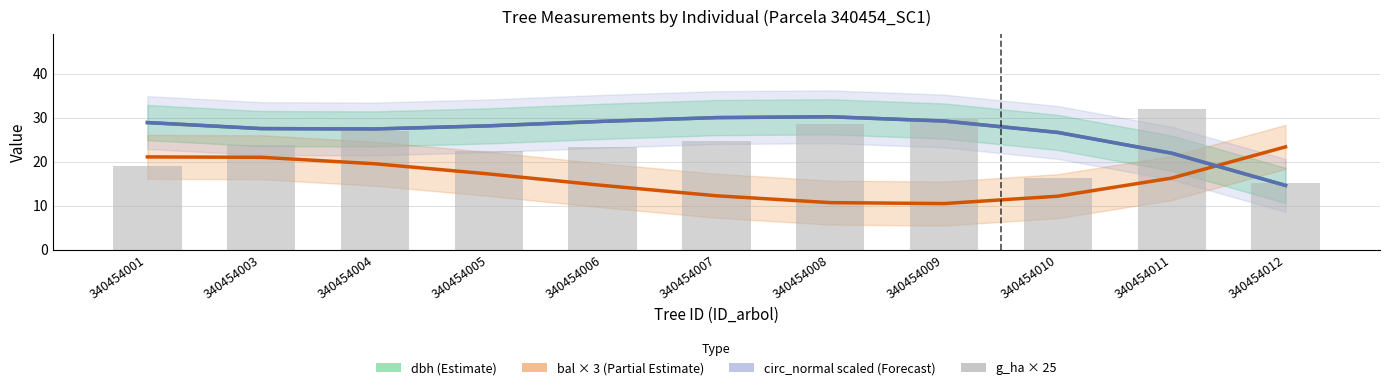

How many series are shown in this chart?

4